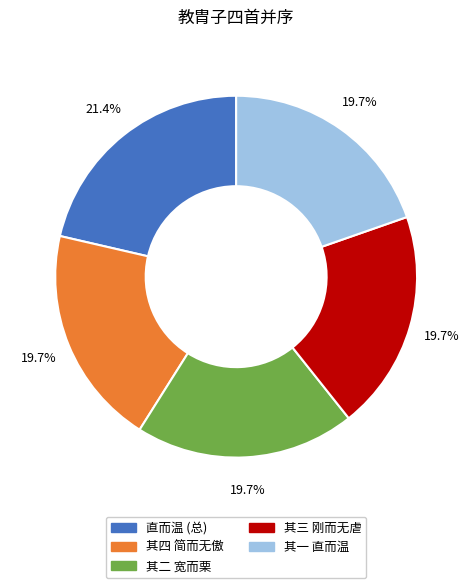

What is the ratio of the value at 直而温 (总) to the value at 其一 直而温?

1.1